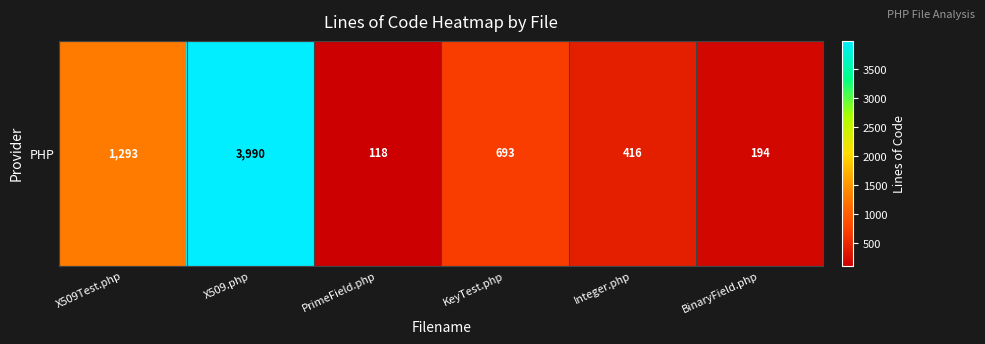

Between X509Test.php and Integer.php, which is larger?

X509Test.php